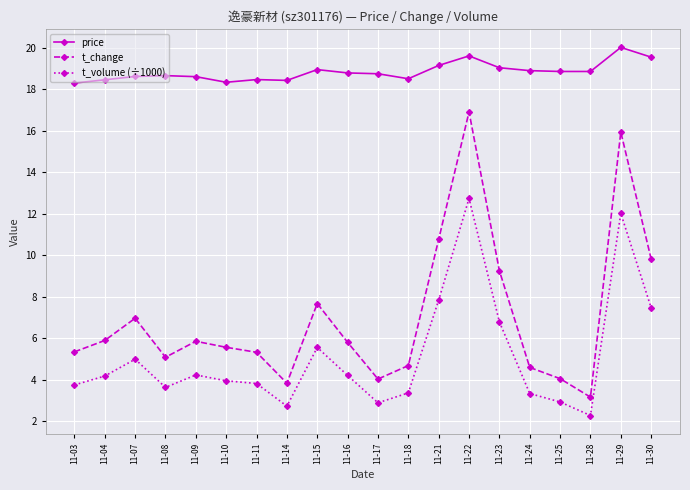

True or false: price and t_volume (÷1000) intersect in this chart.

False